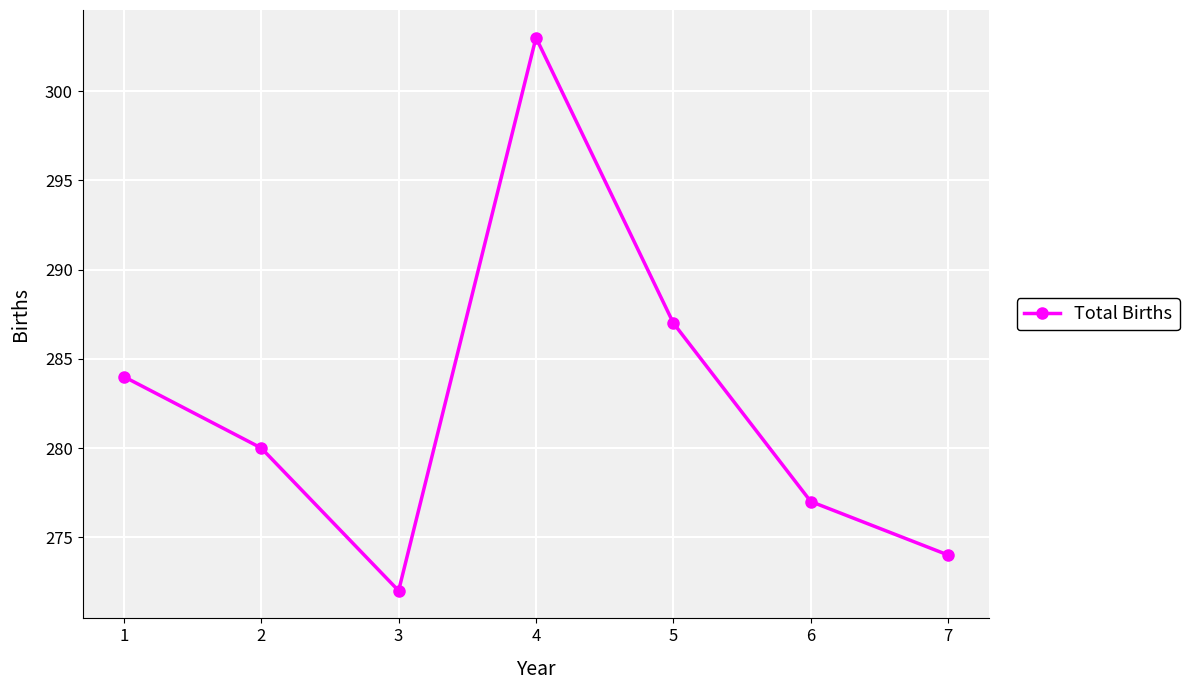

How many points are higher than both their immediate neighbors (excluding endpoints)?

1